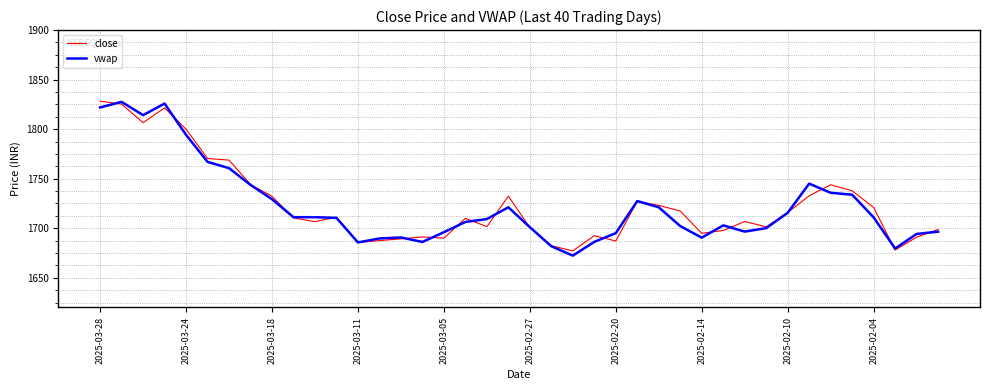

What is the highest value of the close series?

1828.2